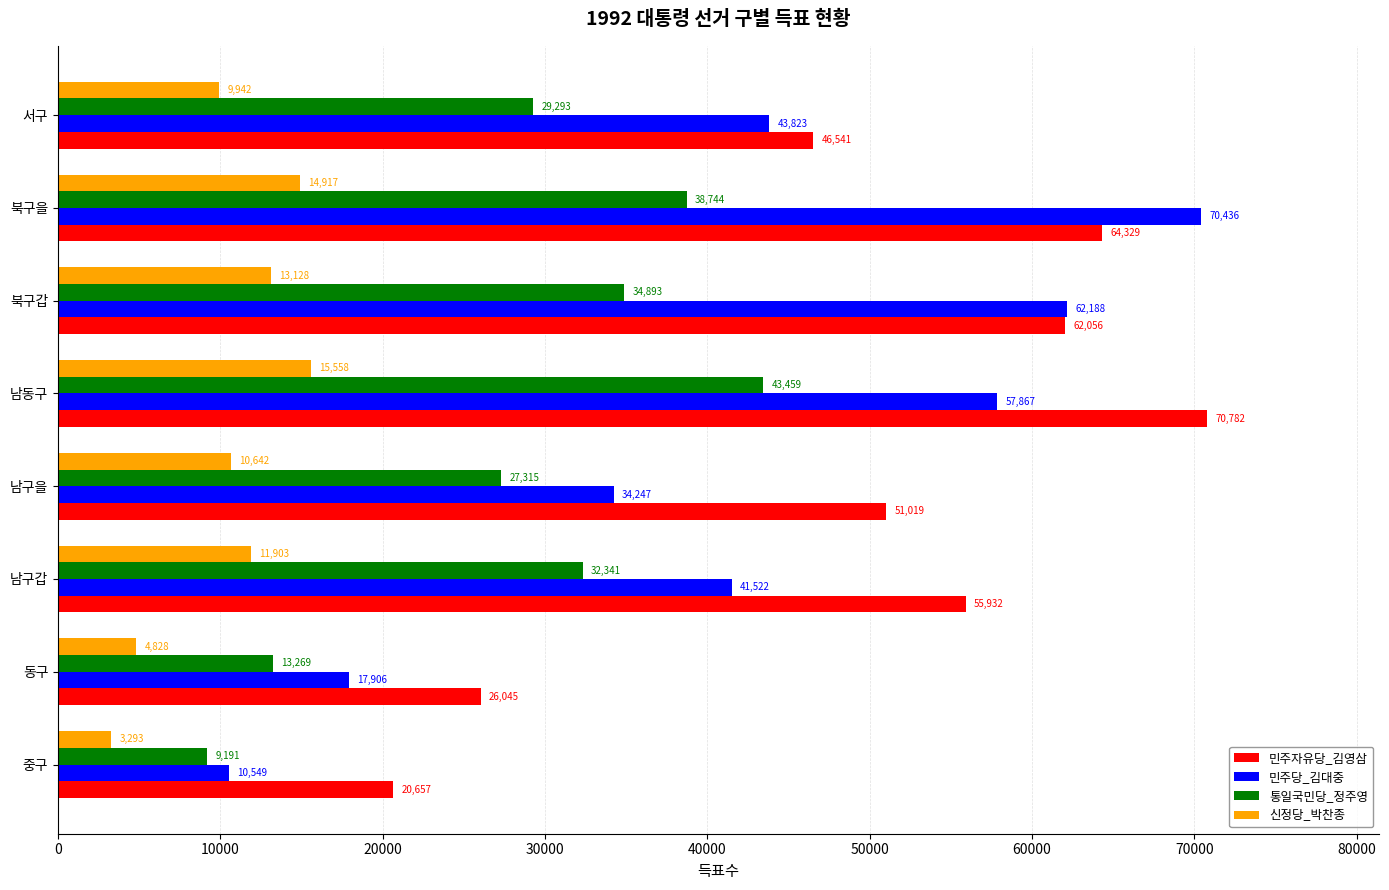

What are all the series names shown in the legend?

민주자유당_김영삼, 민주당_김대중, 통일국민당_정주영, 신정당_박찬종